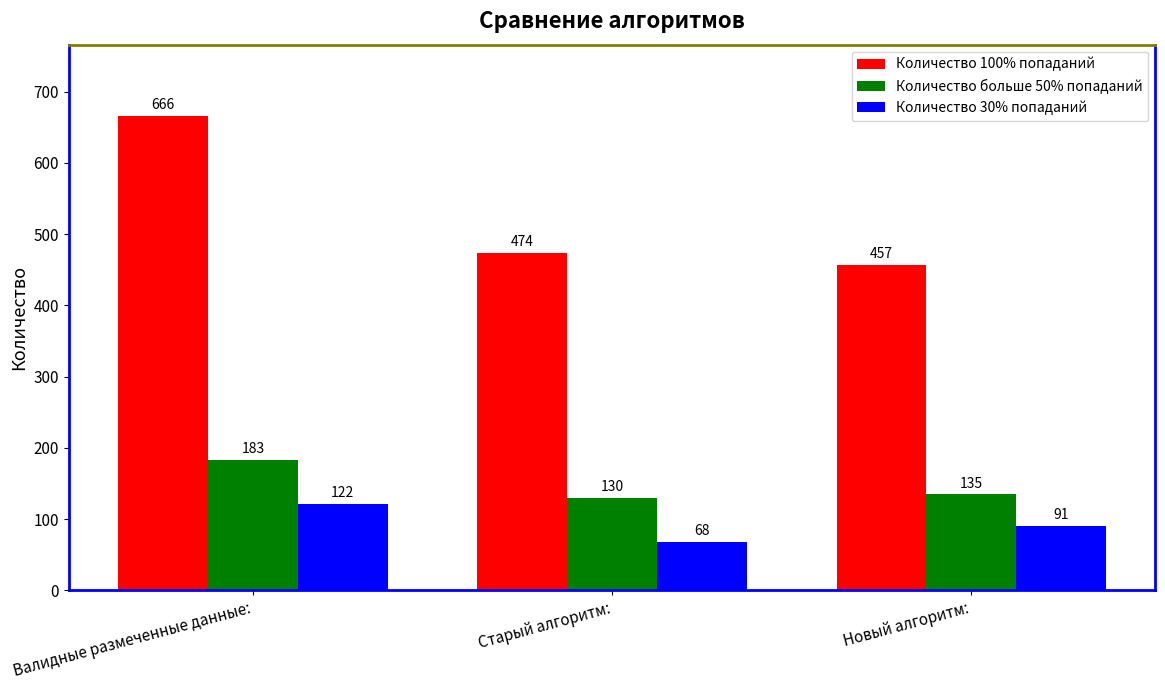

True or false: Количество 100% попаданий has a value of 103 at Старый алгоритм:.

False